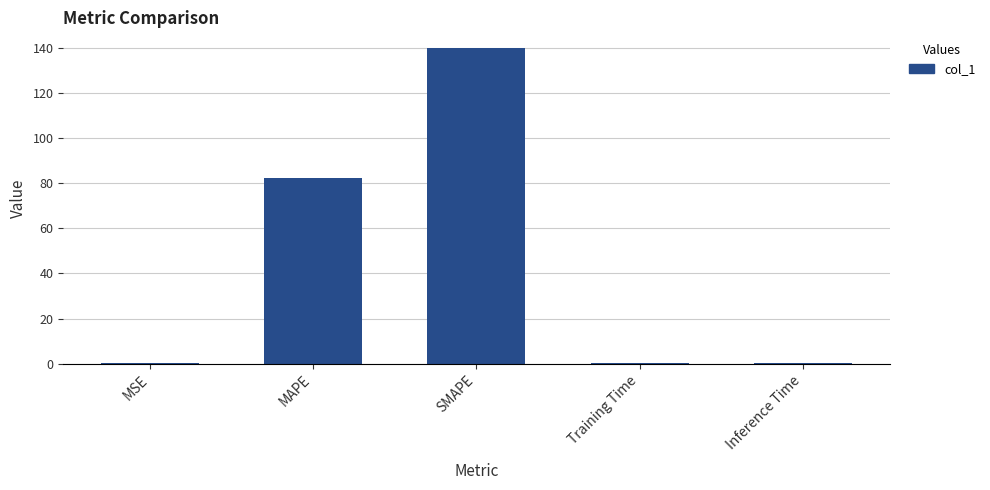

What is the greatest value displayed?

139.9